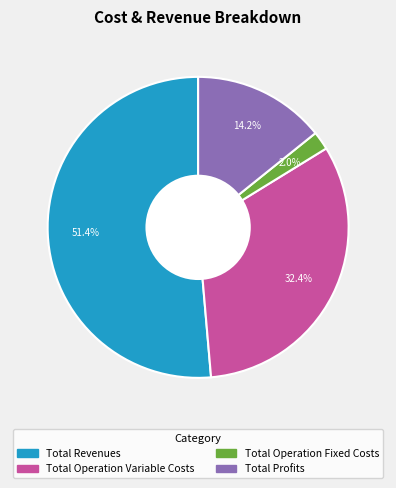

Is there any slice that represents more than half of the pie?

Yes